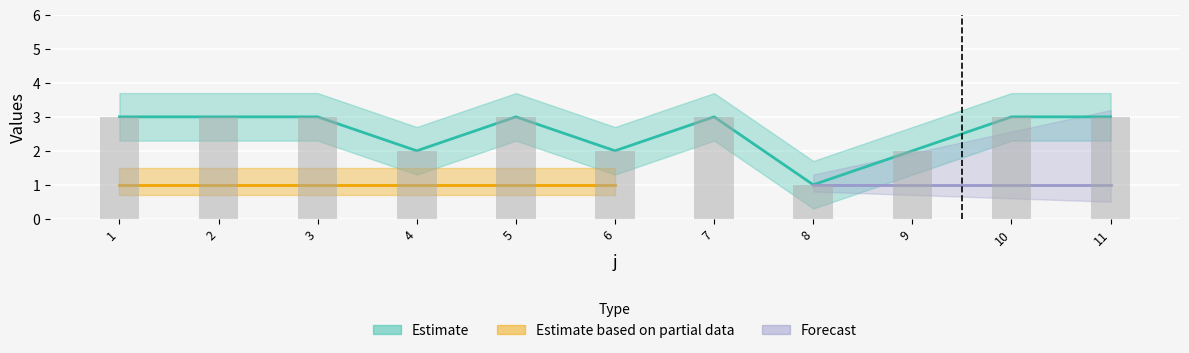

Count the number of categories in the chart.

11